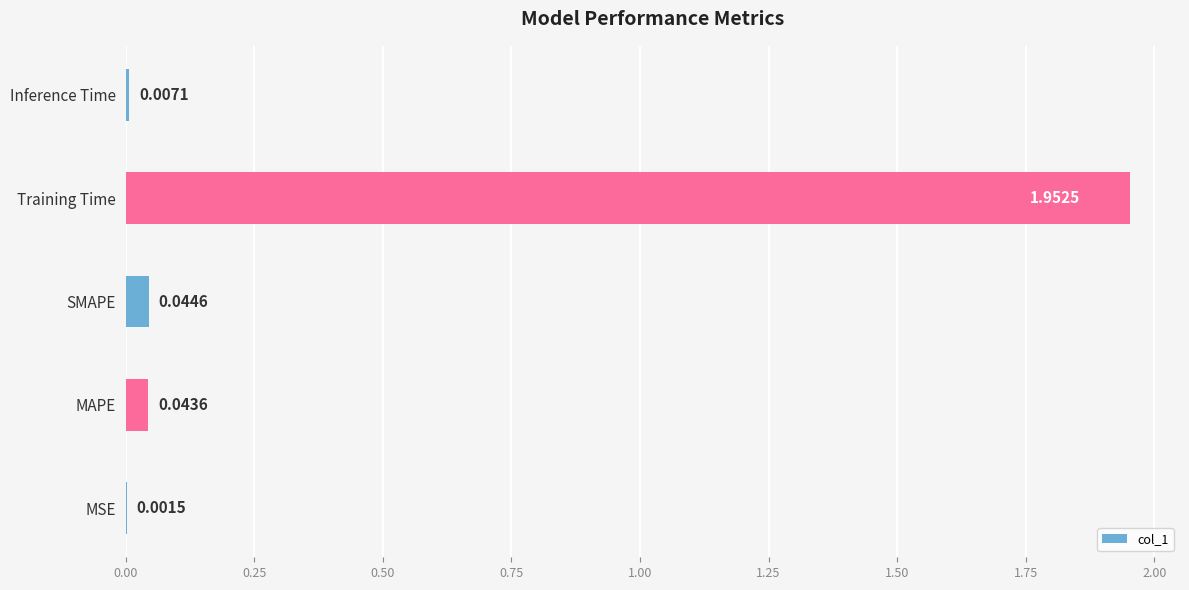

How many data points does each series have?

5